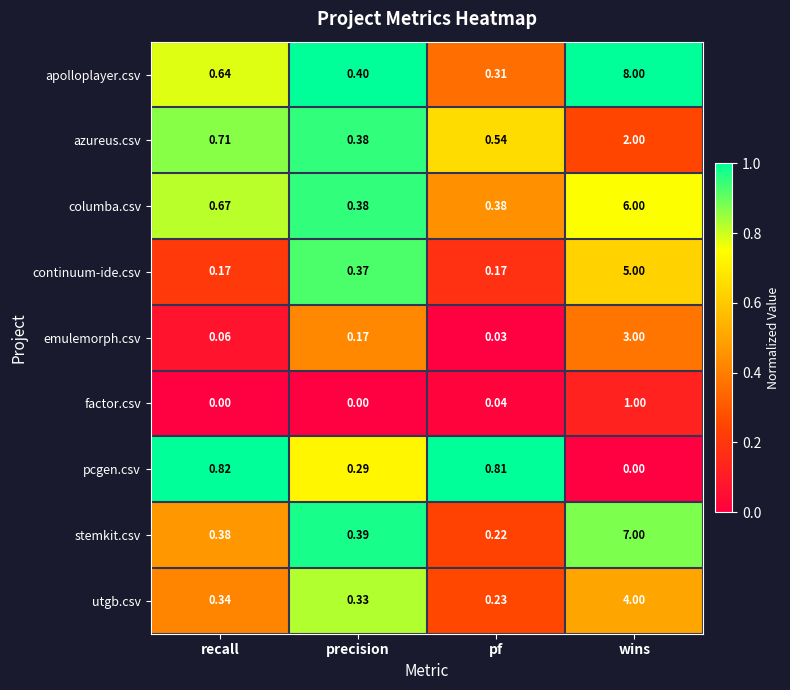

At which label does utgb.csv reach its peak?

wins